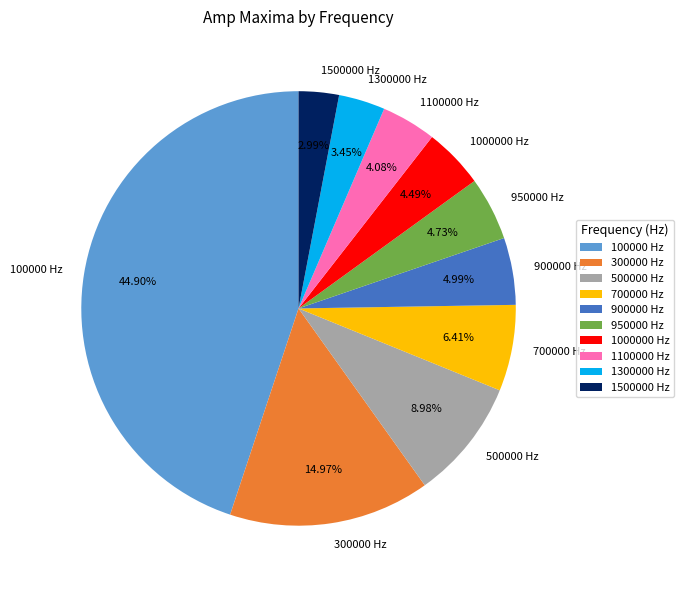

How many segments does this pie chart have?

10